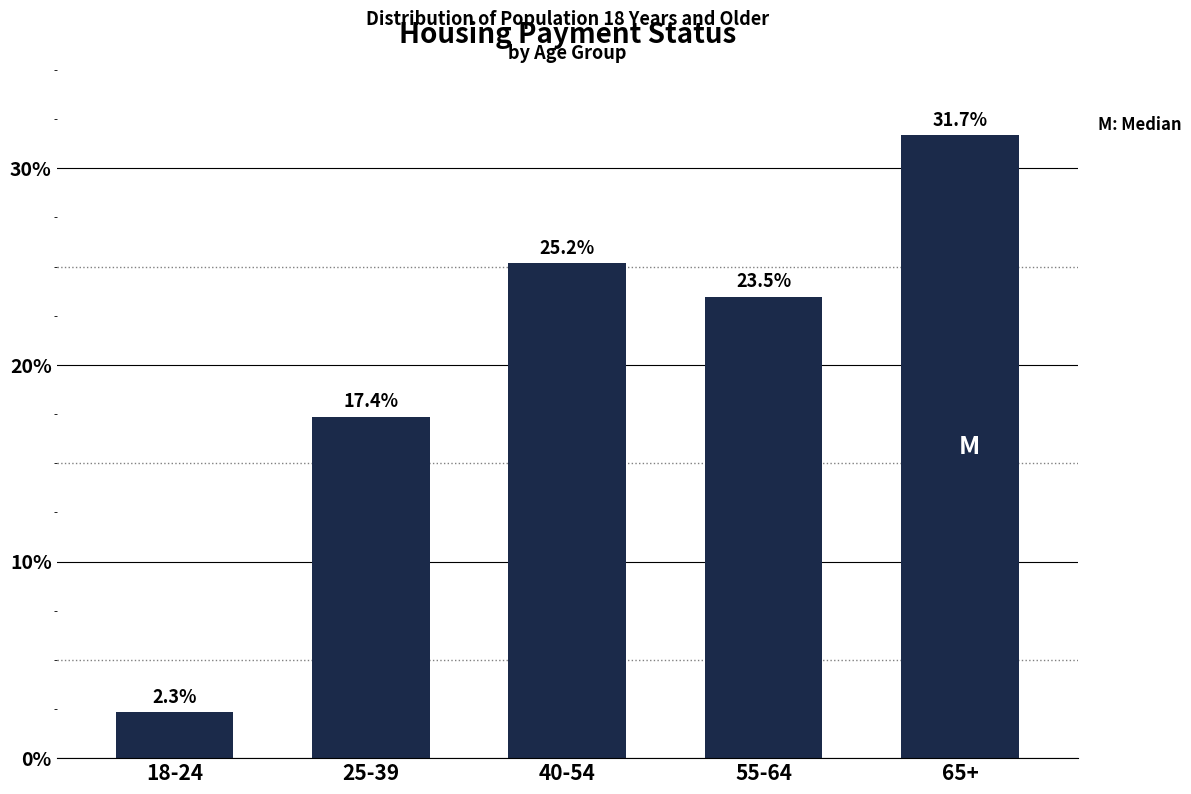

Reading right to left, what are all the values shown in this chart?

65+=31.7	55-64=23.5	40-54=25.2	25-39=17.4	18-24=2.3